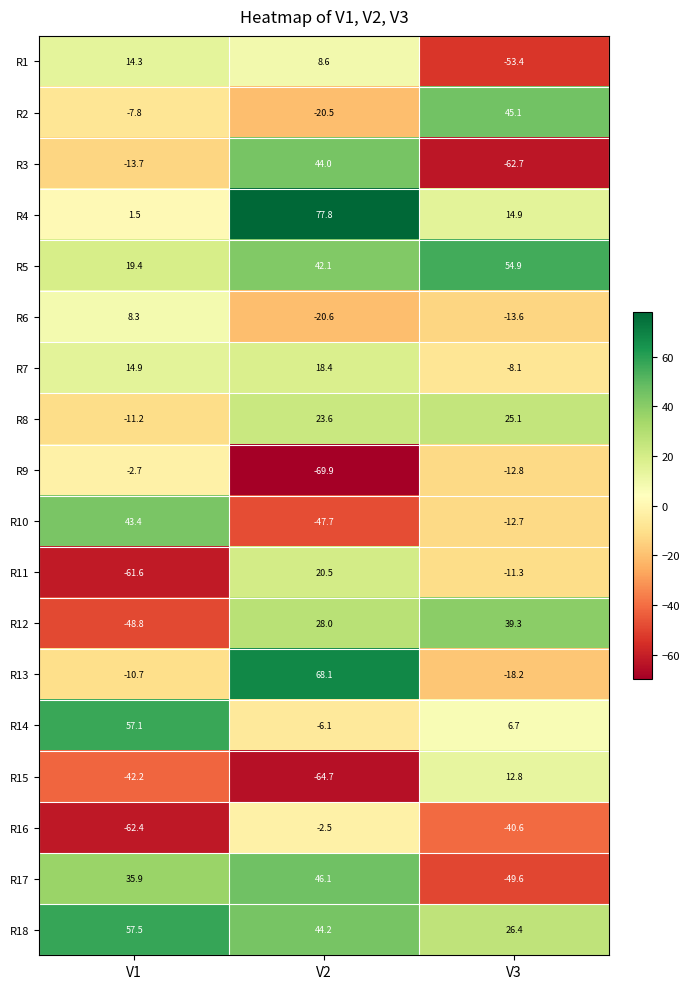

At V3, list the series in order from smallest to largest.

R3, R1, R17, R16, R13, R6, R9, R10, R11, R7, R14, R15, R4, R8, R18, R12, R2, R5